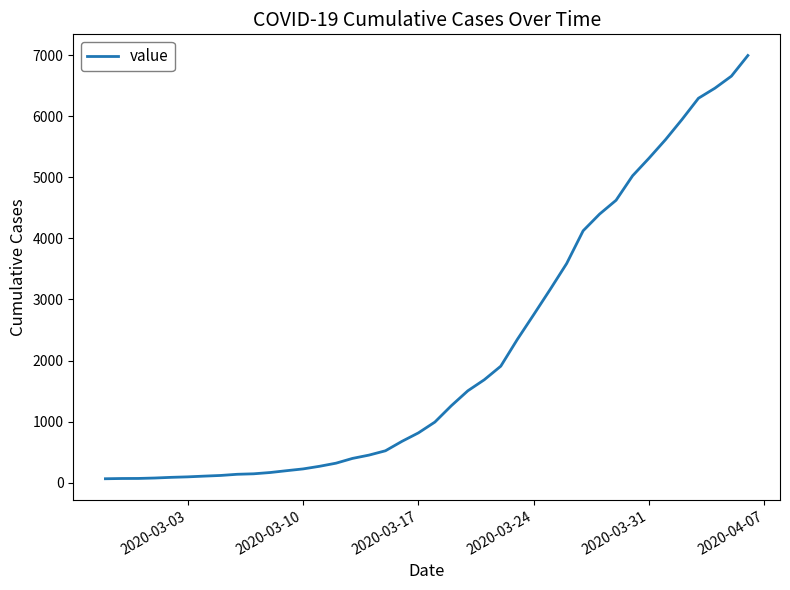

What is the greatest value displayed?

6994